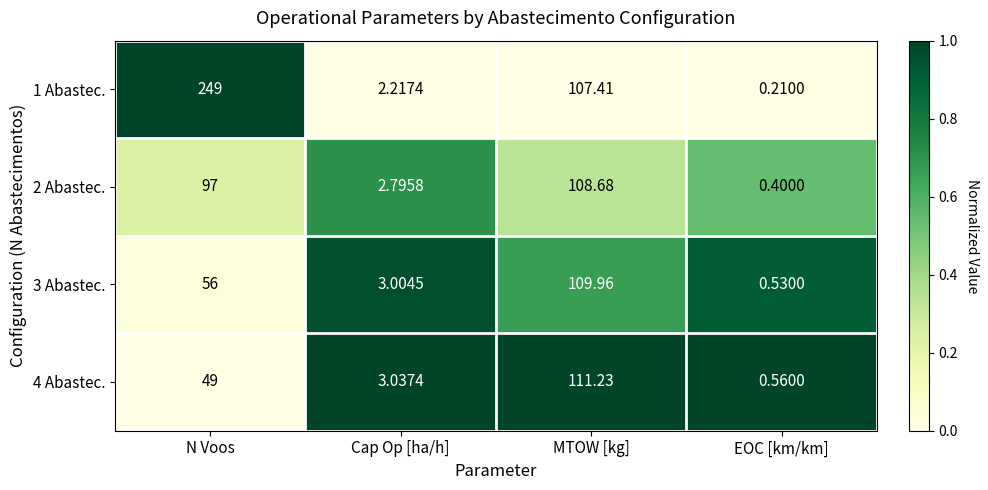

Which label corresponds to the largest value in the chart?

N Voos